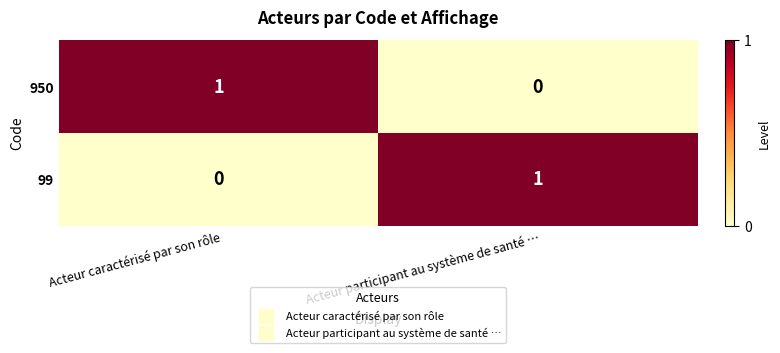

How many data points in 950 are less than 1?

1